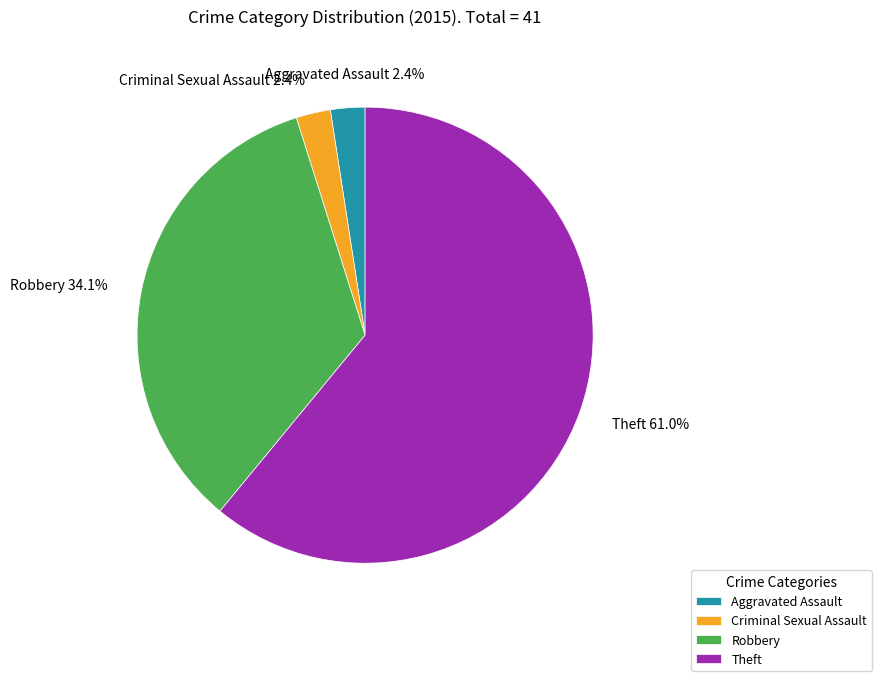

To the nearest percent, what is the difference between the largest and smallest slice percentages?

59%